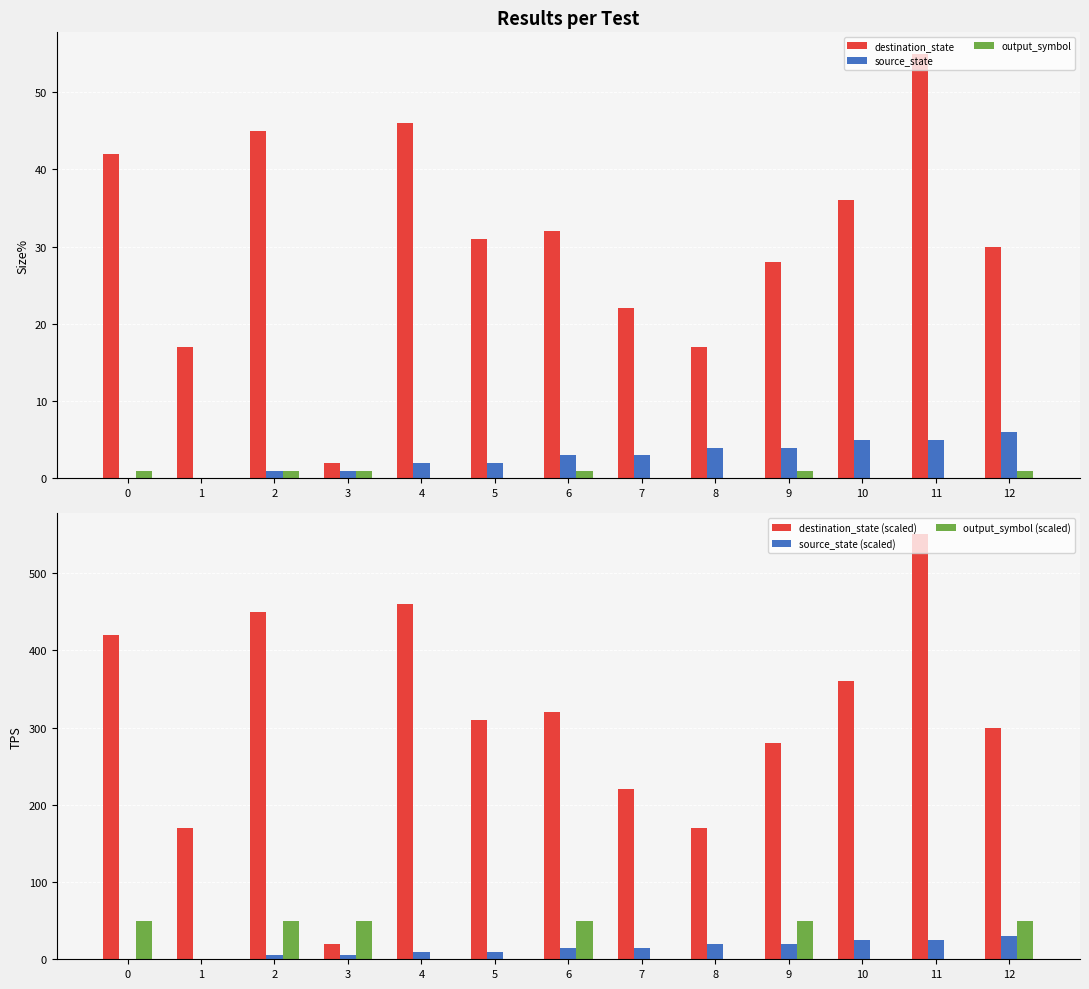

Reading left to right, transcribe all the data shown in this chart.

destination_state: 42	17	45	2	46	31	32	22	17	28	36	55	30
source_state: 0	0	1	1	2	2	3	3	4	4	5	5	6
output_symbol: 1	0	1	1	0	0	1	0	0	1	0	0	1
destination_state (scaled): 420	170	450	20	460	310	320	220	170	280	360	550	300
source_state (scaled): 0	0	5	5	10	10	15	15	20	20	25	25	30
output_symbol (scaled): 50	0	50	50	0	0	50	0	0	50	0	0	50